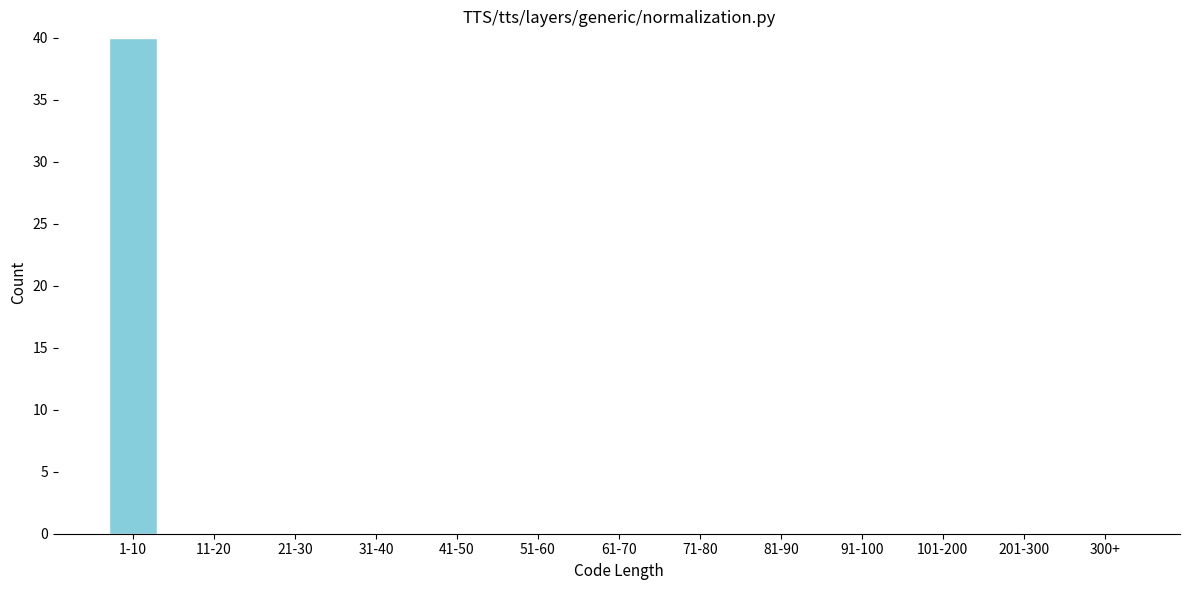

Reading right to left, list all the values displayed in this chart.

300+=0	201-300=0	101-200=0	91-100=0	81-90=0	71-80=0	61-70=0	51-60=0	41-50=0	31-40=0	21-30=0	11-20=0	1-10=40